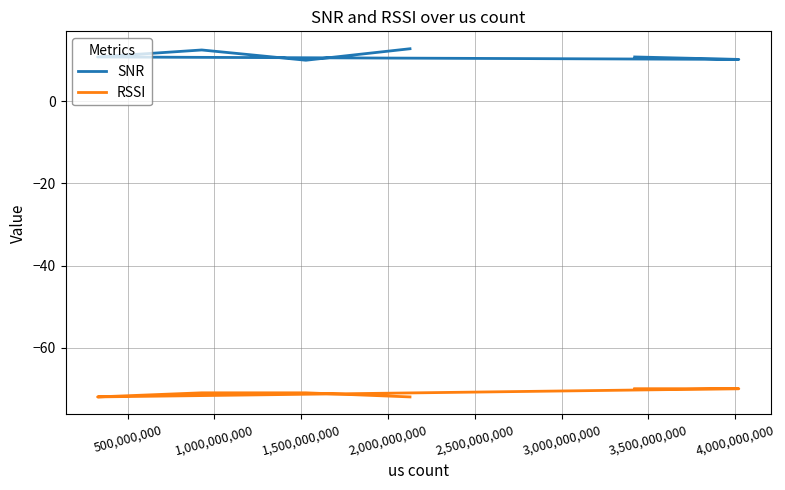

What are all the series names shown in the legend?

SNR, RSSI